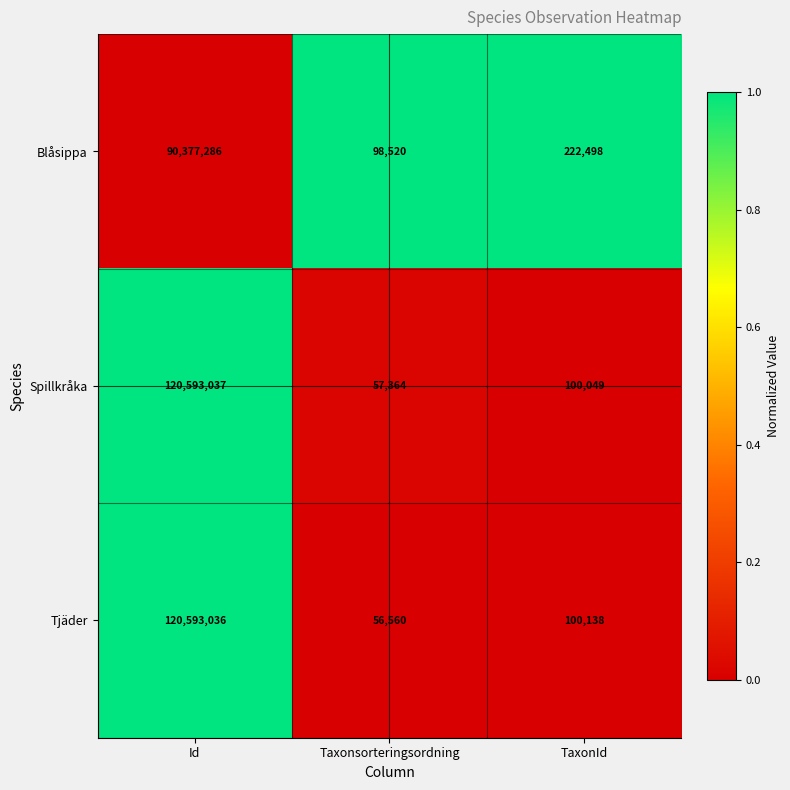

At Id, list the series in order from largest to smallest.

Spillkråka, Tjäder, Blåsippa